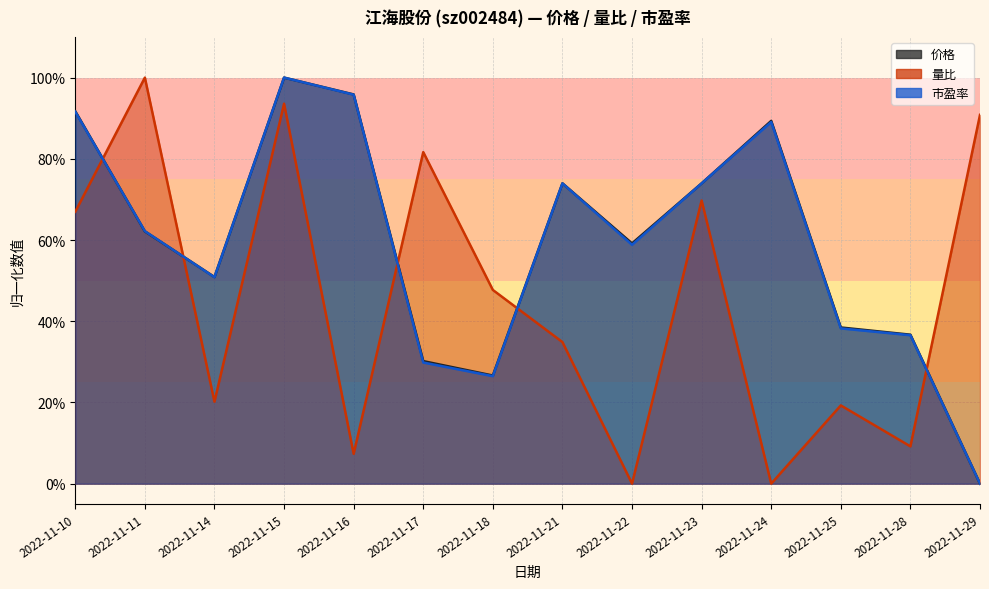

What is the difference between the 市盈率 values at 2022-11-21 and 2022-11-11?

0.1